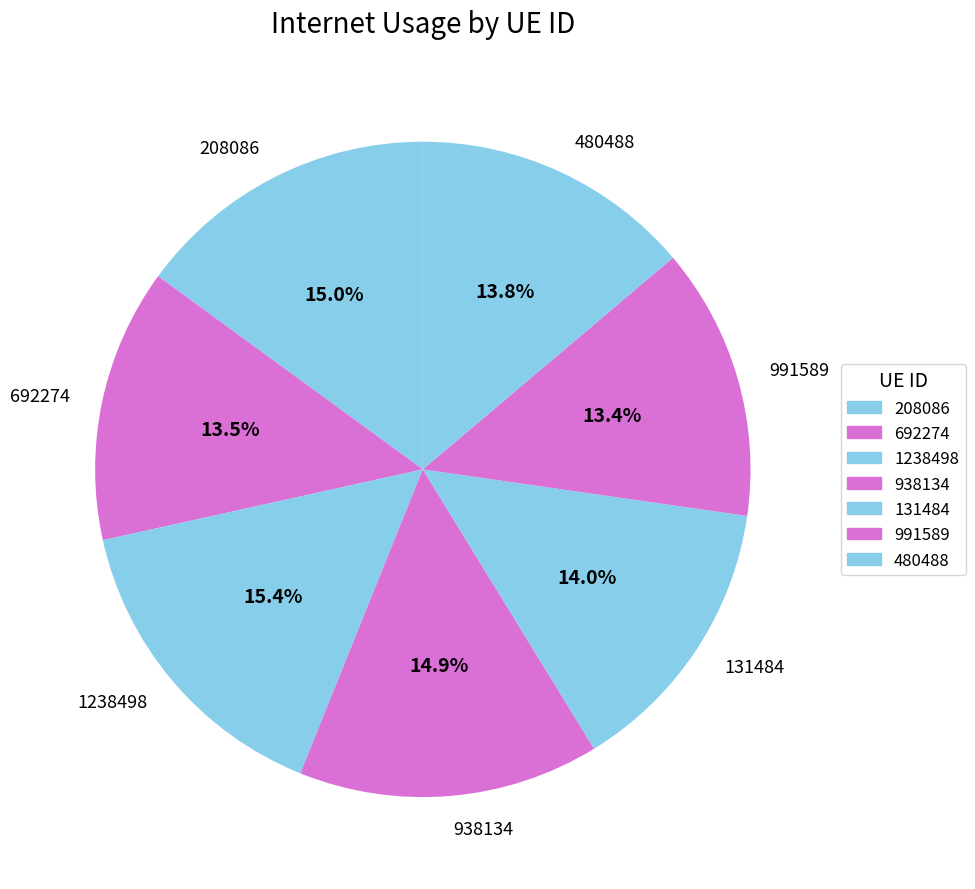

Count the number of slices in the pie.

7